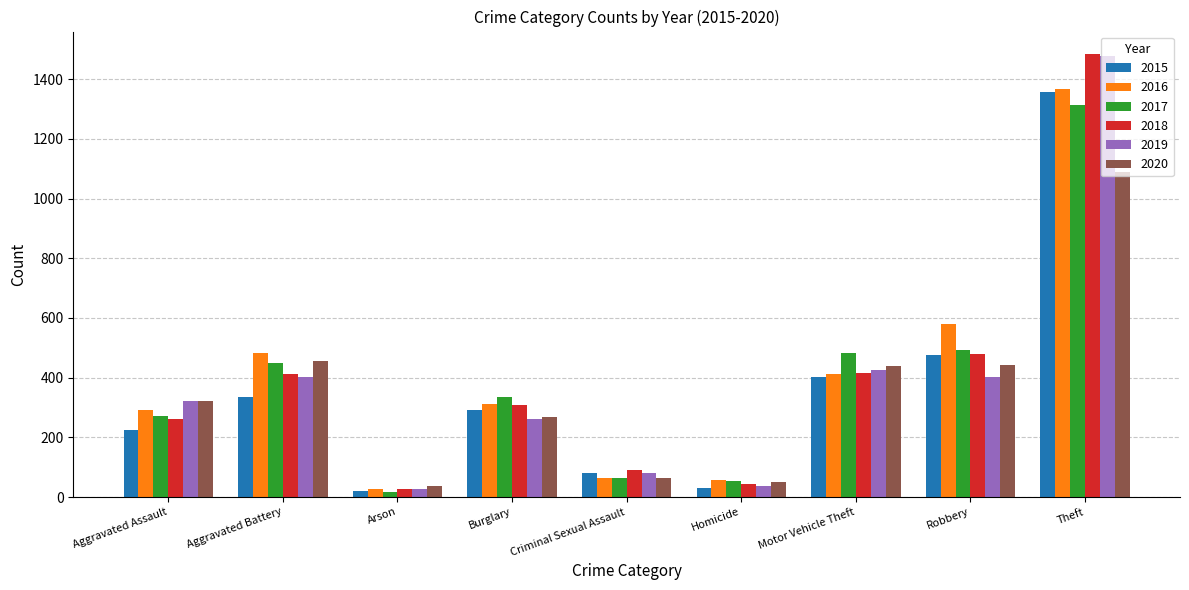

Which series has the largest range (max minus min)?

2018